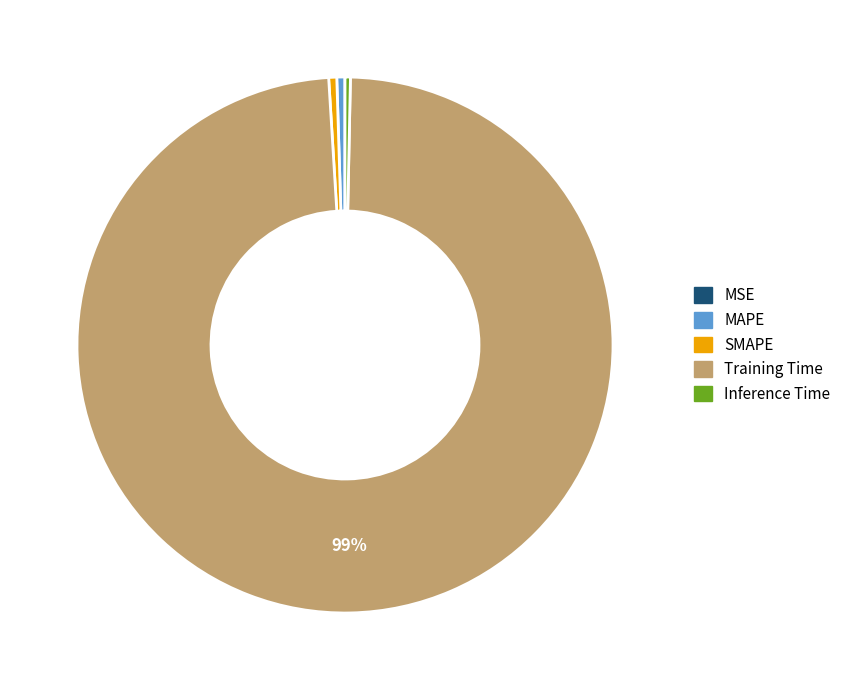

Is it true that SMAPE is 0% of the pie?

True